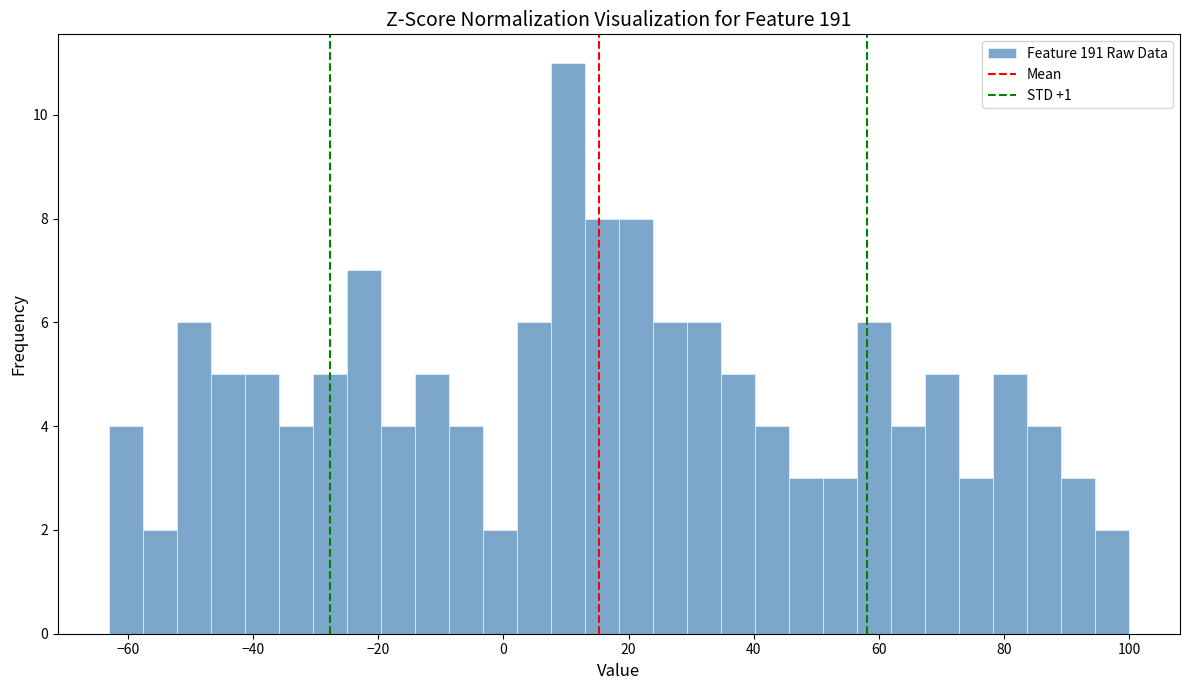

Read against the x-axis, roughly where is the centre of the tallest bar?

10